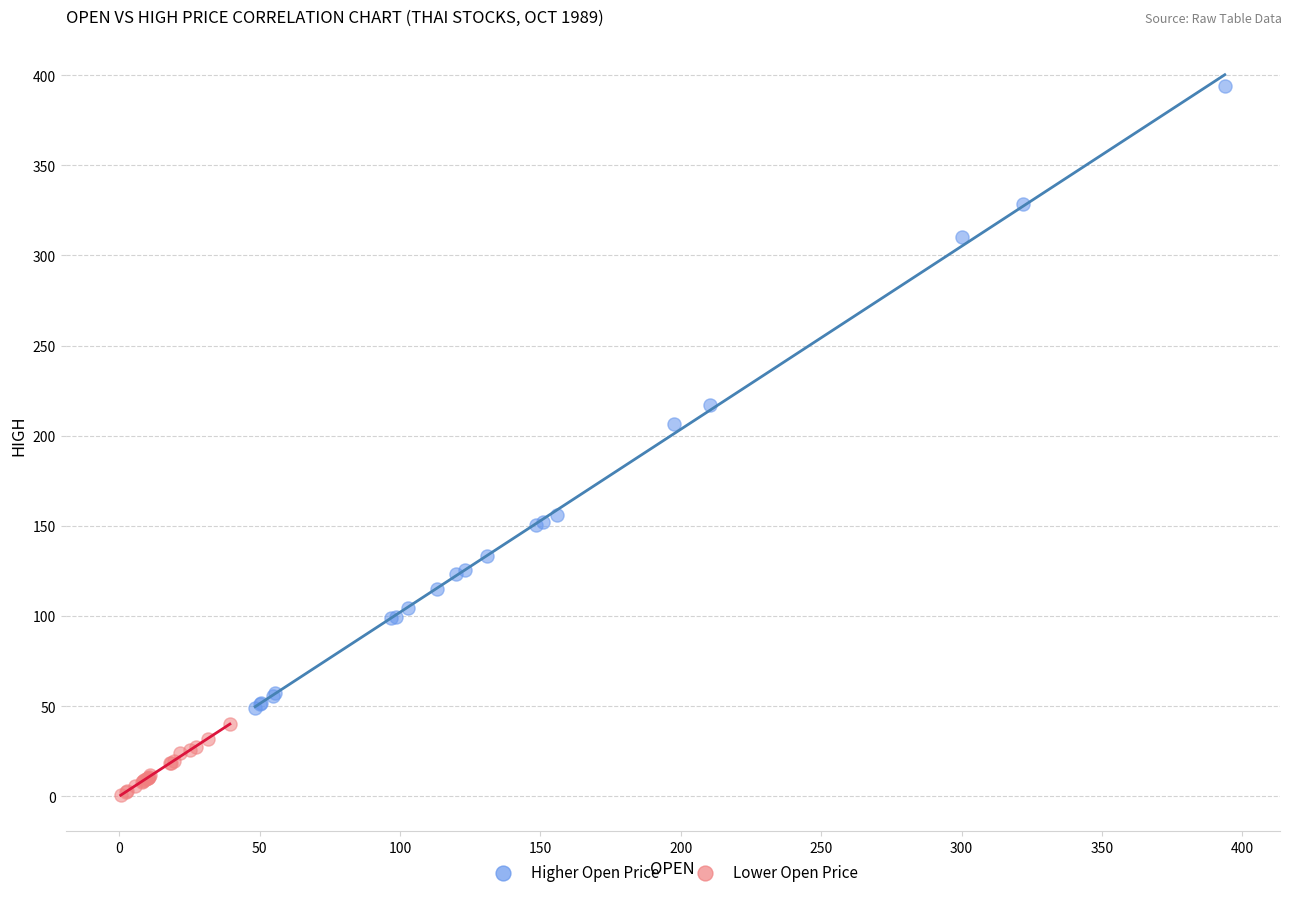

Which series contains the lowest Y value?

Lower Open Price